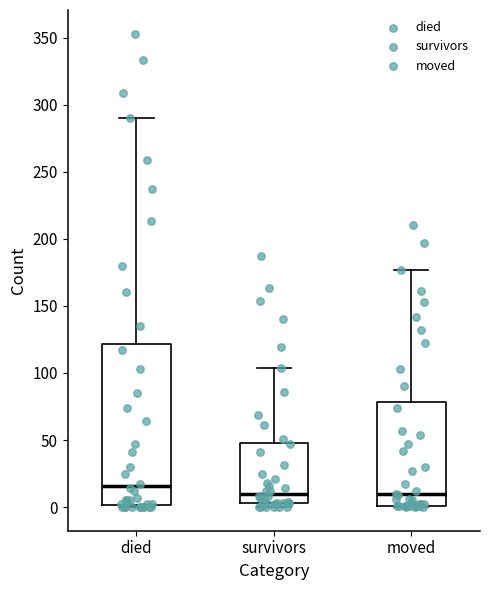

Reading left to right, read every box against the y-axis: the position of its median line, the range the box covers, and the ends of its whiskers. The values are not printed on the chart, so give them approximately, as read against the axis.

died: median 15, box 0 to 120, whiskers 0 to 290
survivors: median 10, box 5 to 50, whiskers 0 to 105
moved: median 10, box 0 to 80, whiskers 0 to 175